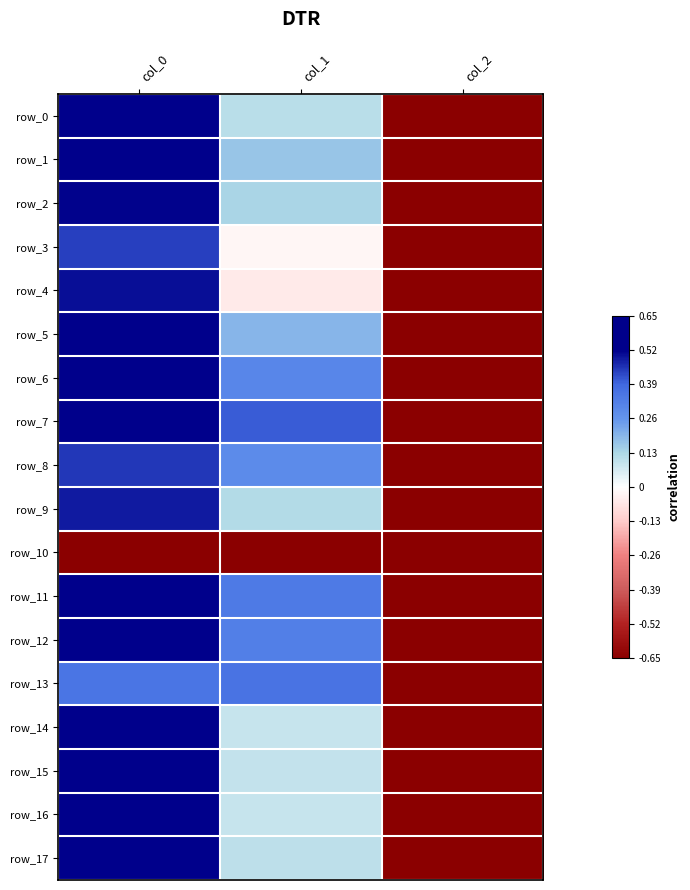

How many data points in row_6 are above 0?

2